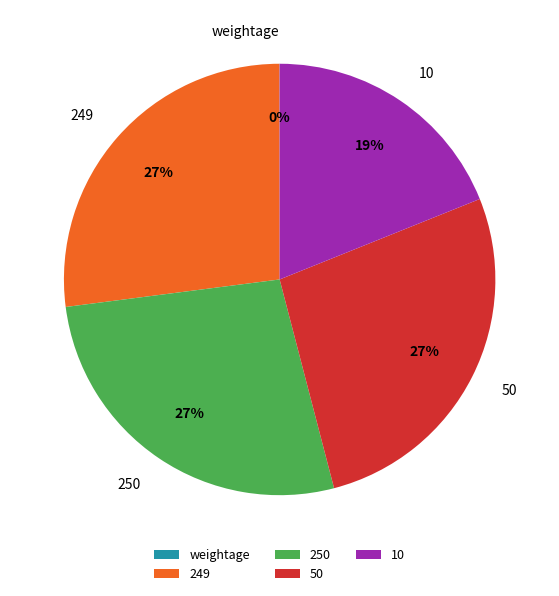

To the nearest percent, what is the difference between the largest and smallest slice percentages?

27%